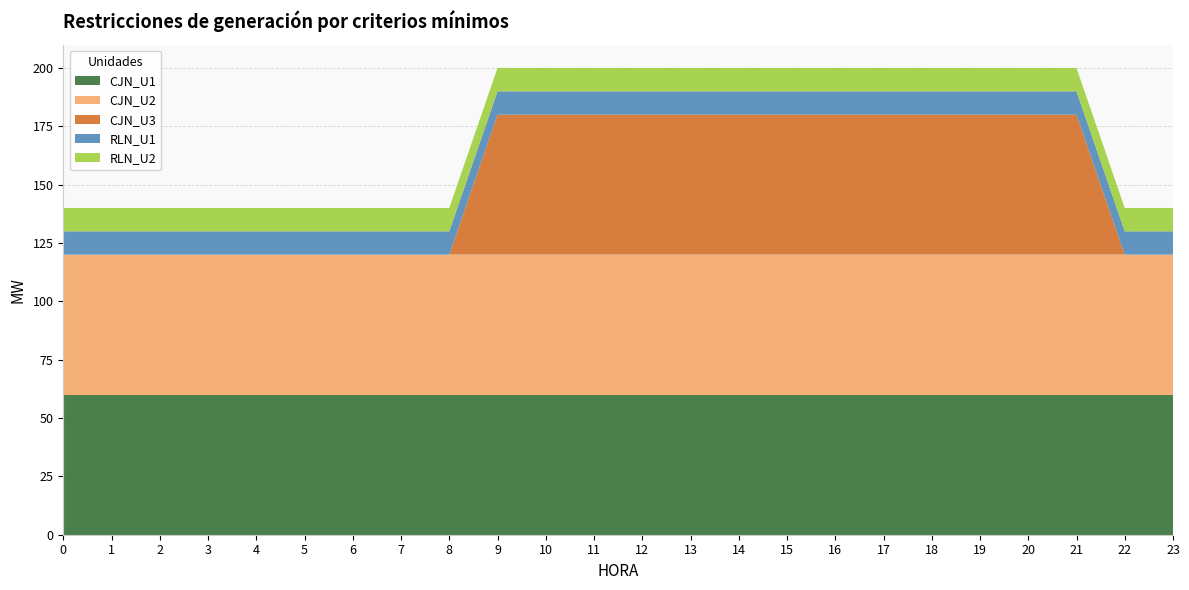

Reading left to right, what are all the values shown in this chart?

CJN_U1: 0=60	1=60	2=60	3=60	4=60	5=60	6=60	7=60	8=60	9=60	10=60	11=60	12=60	13=60	14=60	15=60	16=60	17=60	18=60	19=60	20=60	21=60	22=60	23=60
CJN_U2: 0=60	1=60	2=60	3=60	4=60	5=60	6=60	7=60	8=60	9=60	10=60	11=60	12=60	13=60	14=60	15=60	16=60	17=60	18=60	19=60	20=60	21=60	22=60	23=60
CJN_U3: 0=0	1=0	2=0	3=0	4=0	5=0	6=0	7=0	8=0	9=60	10=60	11=60	12=60	13=60	14=60	15=60	16=60	17=60	18=60	19=60	20=60	21=60	22=0	23=0
RLN_U1: 0=10	1=10	2=10	3=10	4=10	5=10	6=10	7=10	8=10	9=10	10=10	11=10	12=10	13=10	14=10	15=10	16=10	17=10	18=10	19=10	20=10	21=10	22=10	23=10
RLN_U2: 0=10	1=10	2=10	3=10	4=10	5=10	6=10	7=10	8=10	9=10	10=10	11=10	12=10	13=10	14=10	15=10	16=10	17=10	18=10	19=10	20=10	21=10	22=10	23=10